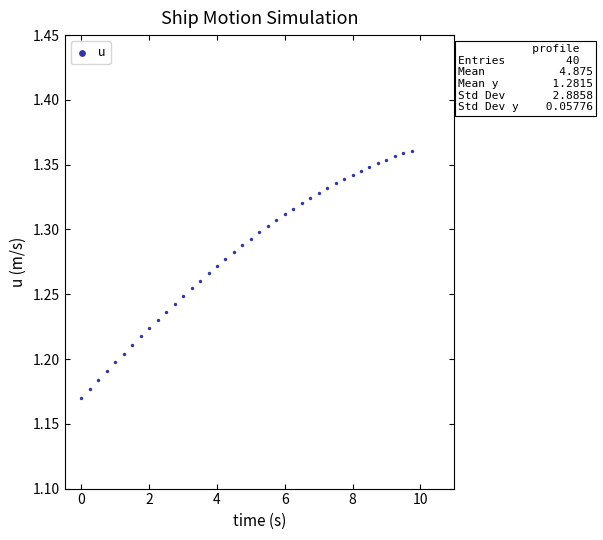

What is the range of X values (max minus min)?

9.8